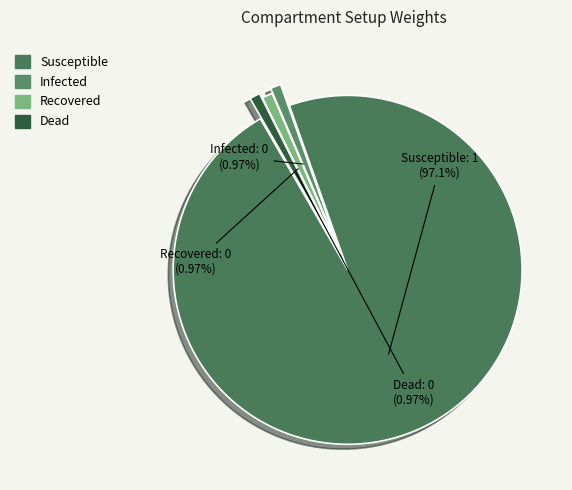

What is the majority slice?

Susceptible